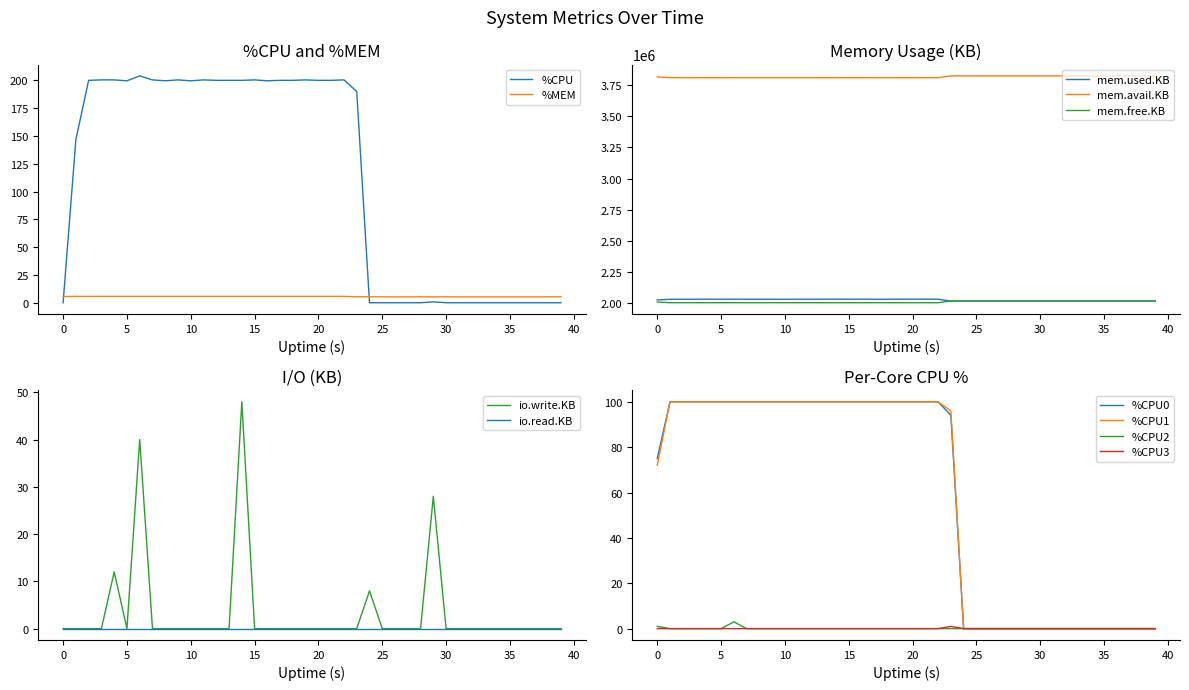

What is the approximate value of %MEM at 28?

5.3